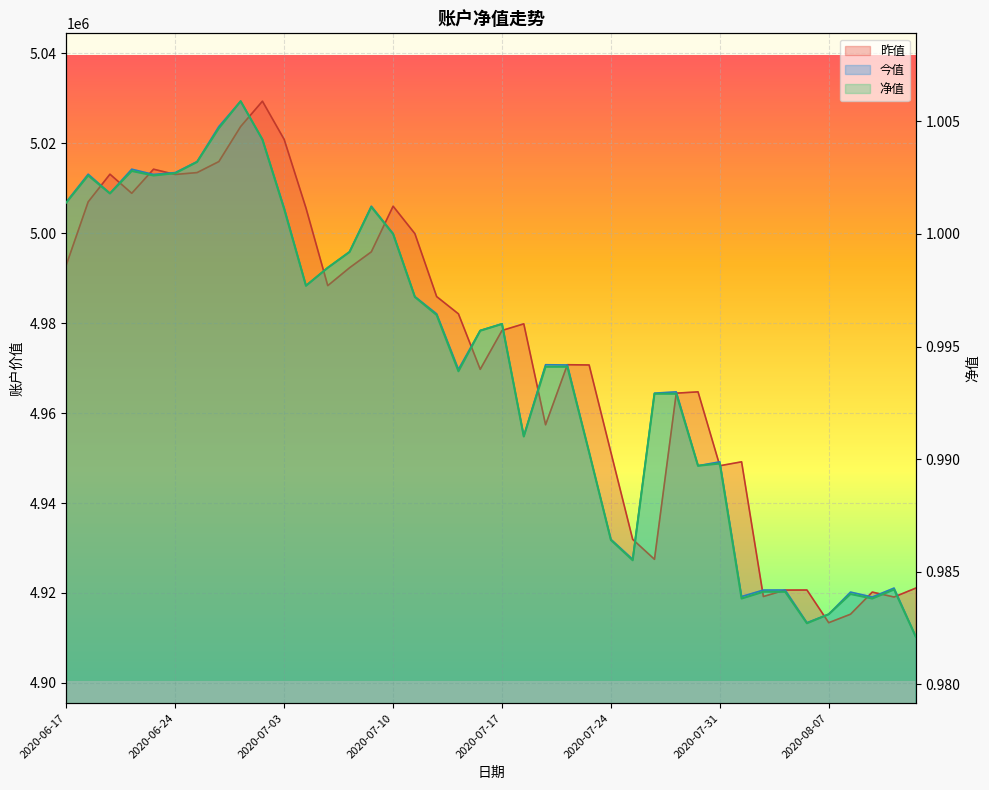

How many distinct data groups are displayed?

3